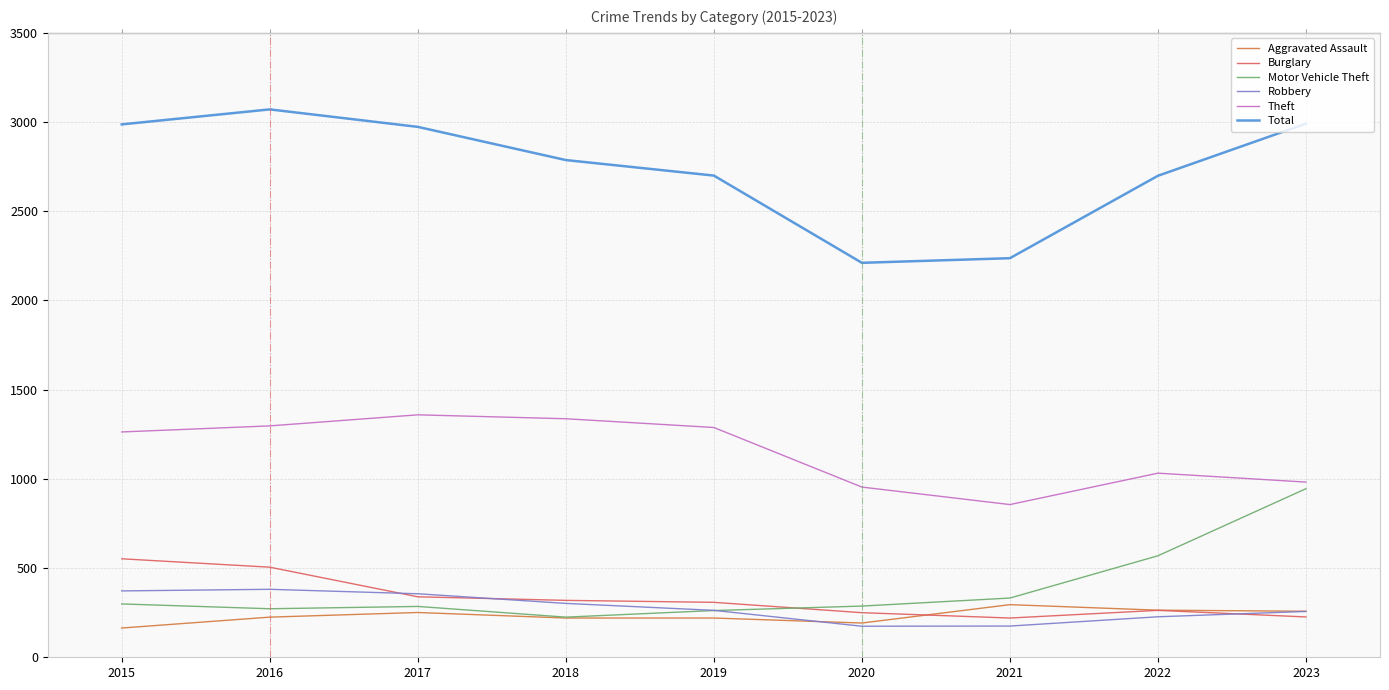

True or false: Theft and Burglary cross at least once.

False